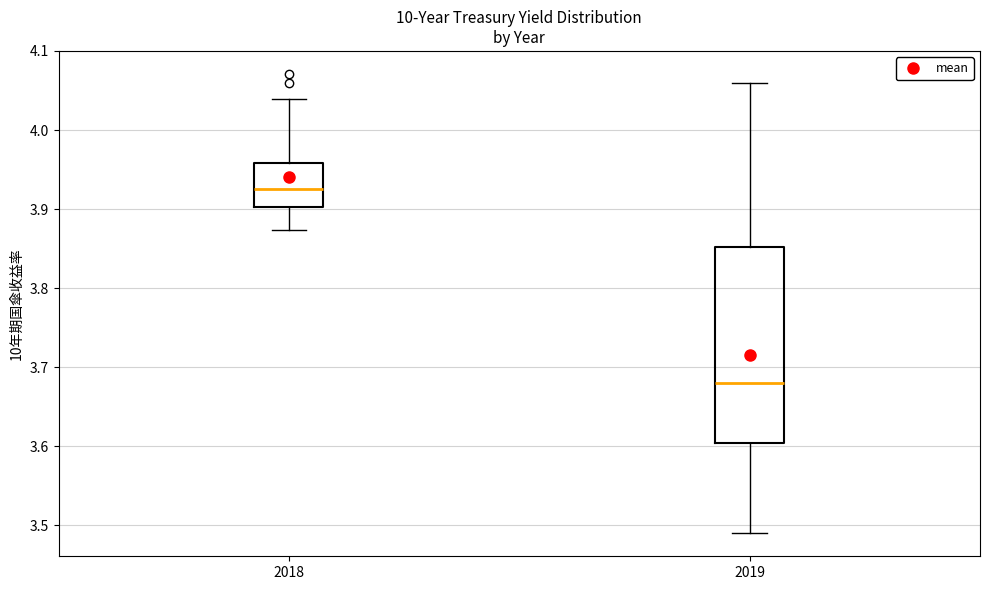

Where is the upper edge of the box at x = 2018 on the y-axis? The values are not printed on the chart, so give them approximately, as read against the axis.

3.96